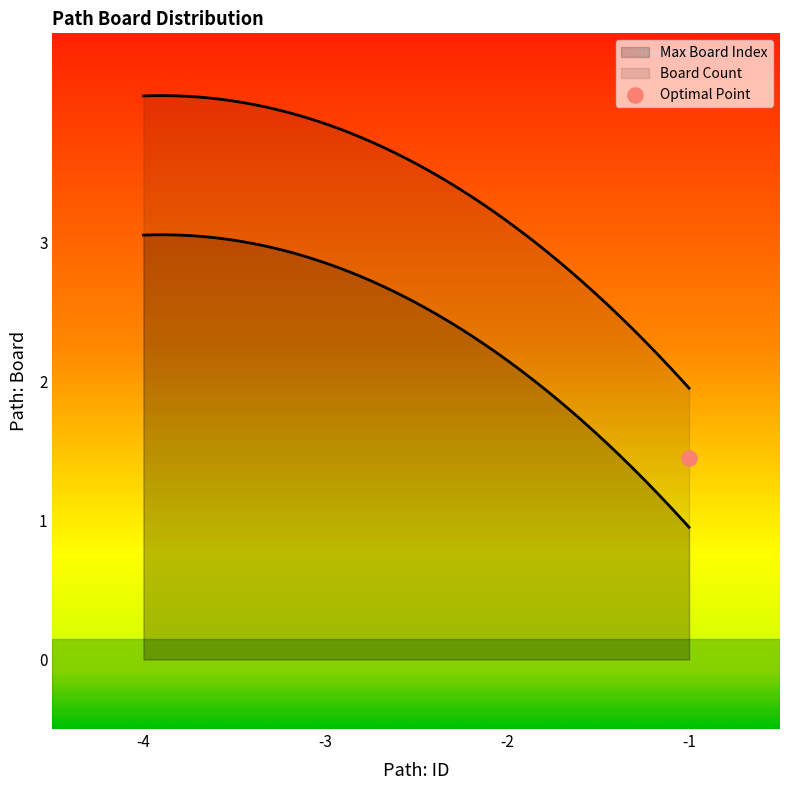

What is the ratio of the value at -1 to the value at -3?

0.3